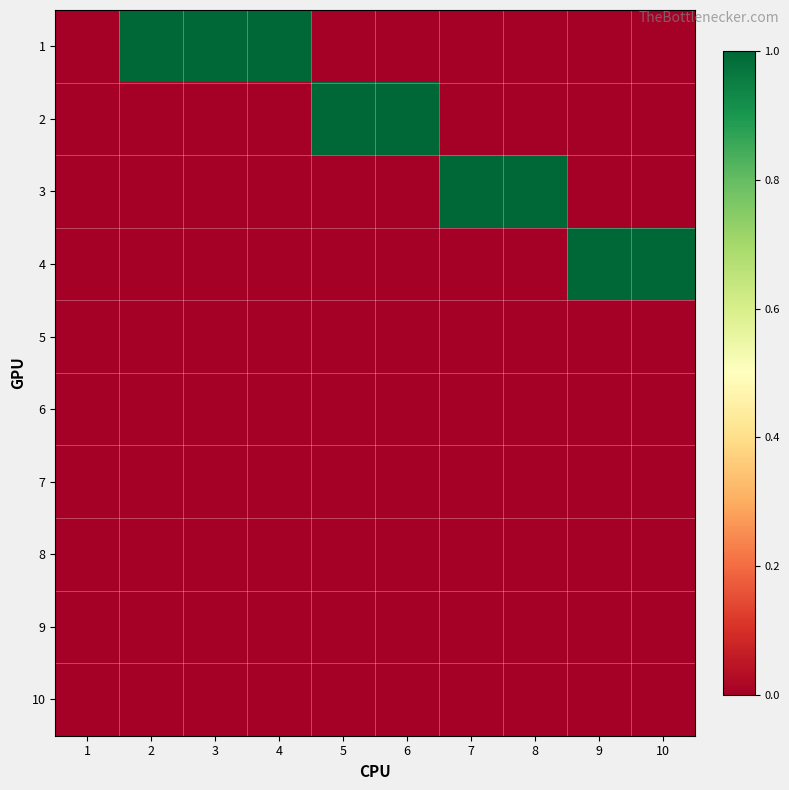

Reading left to right, what are all the values shown in this chart?

1: 1=0	2=1	3=1	4=1	5=0	6=0	7=0	8=0	9=0	10=0
2: 1=0	2=0	3=0	4=0	5=1	6=1	7=0	8=0	9=0	10=0
3: 1=0	2=0	3=0	4=0	5=0	6=0	7=1	8=1	9=0	10=0
4: 1=0	2=0	3=0	4=0	5=0	6=0	7=0	8=0	9=1	10=1
5: 1=0	2=0	3=0	4=0	5=0	6=0	7=0	8=0	9=0	10=0
6: 1=0	2=0	3=0	4=0	5=0	6=0	7=0	8=0	9=0	10=0
7: 1=0	2=0	3=0	4=0	5=0	6=0	7=0	8=0	9=0	10=0
8: 1=0	2=0	3=0	4=0	5=0	6=0	7=0	8=0	9=0	10=0
9: 1=0	2=0	3=0	4=0	5=0	6=0	7=0	8=0	9=0	10=0
10: 1=0	2=0	3=0	4=0	5=0	6=0	7=0	8=0	9=0	10=0